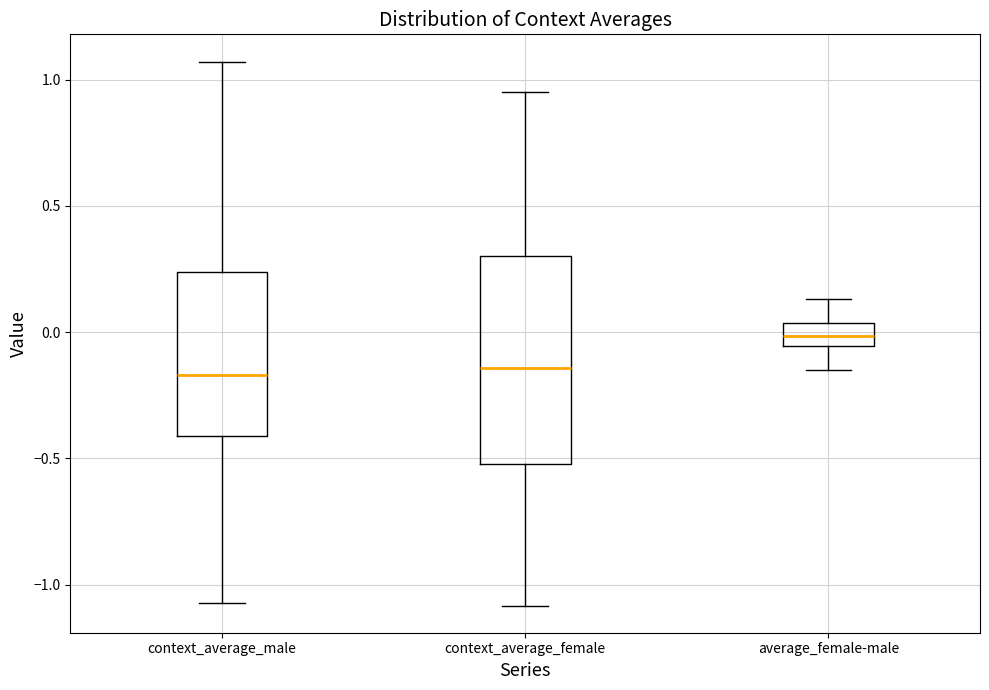

Which box is the tallest, from its lower edge to its upper edge?

context_average_female